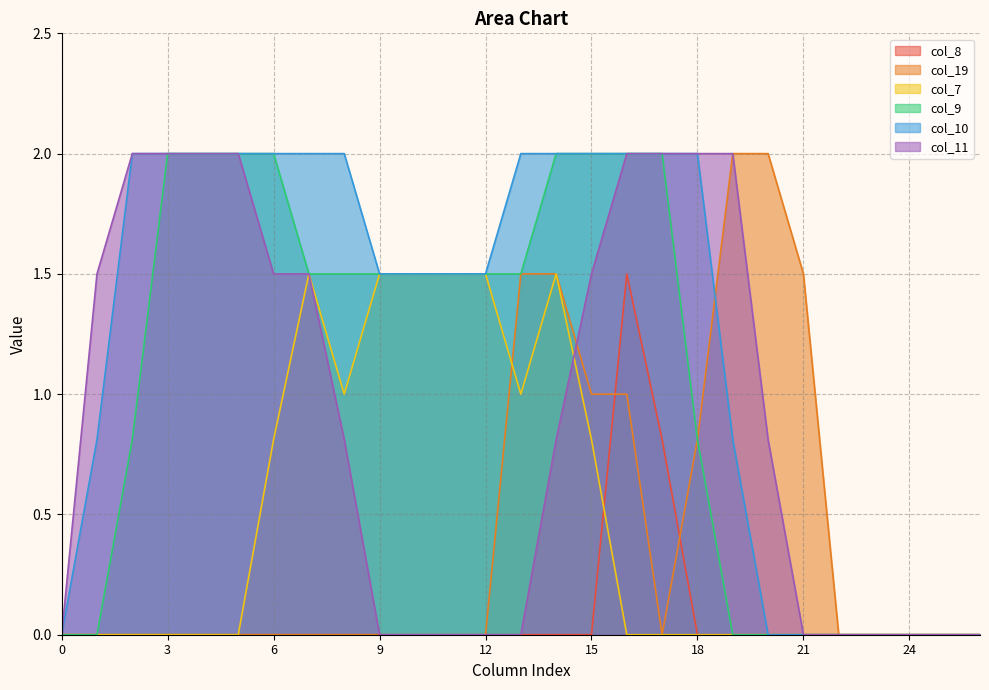

True or false: col_11 and col_8 cross at least once.

False